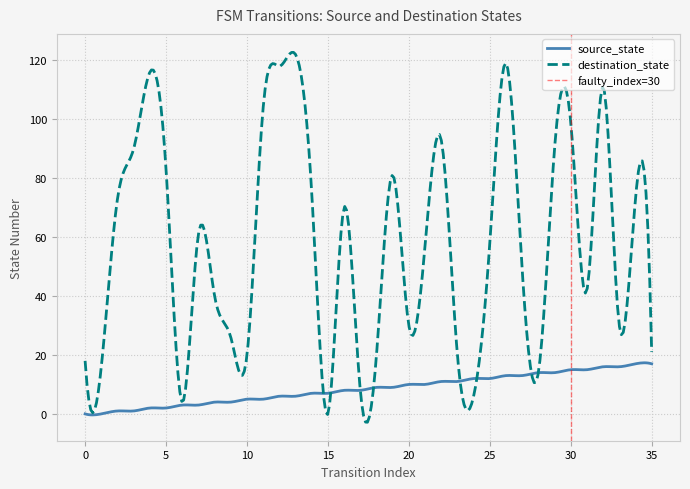

At which label does destination_state first exceed 58?

2